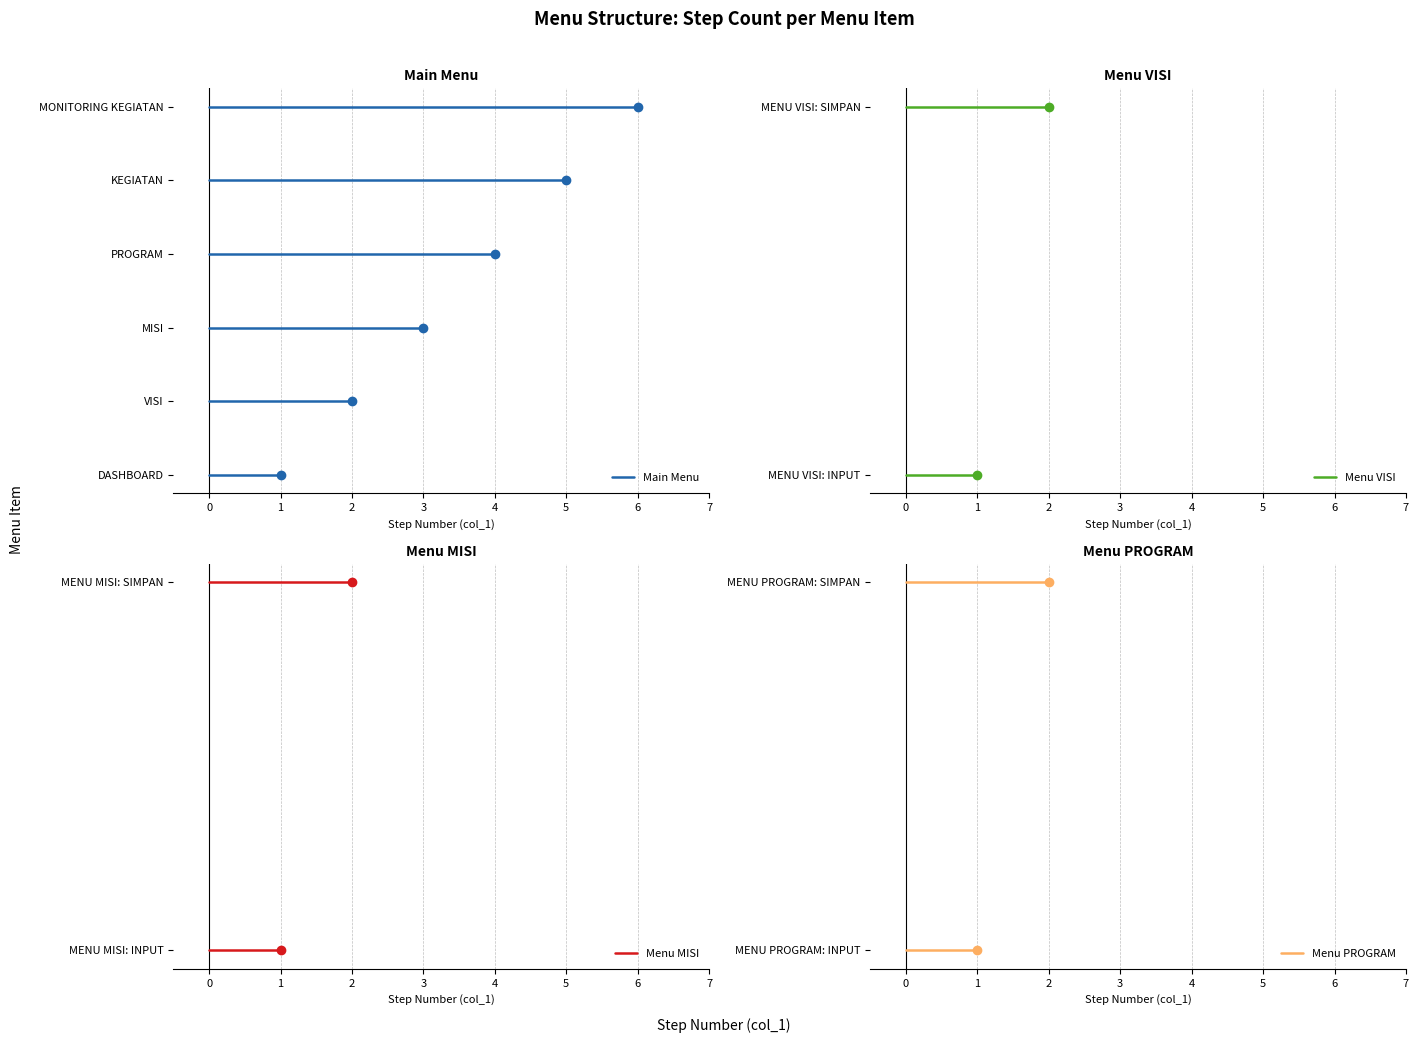

What is the value of the 9th point from the left?

3